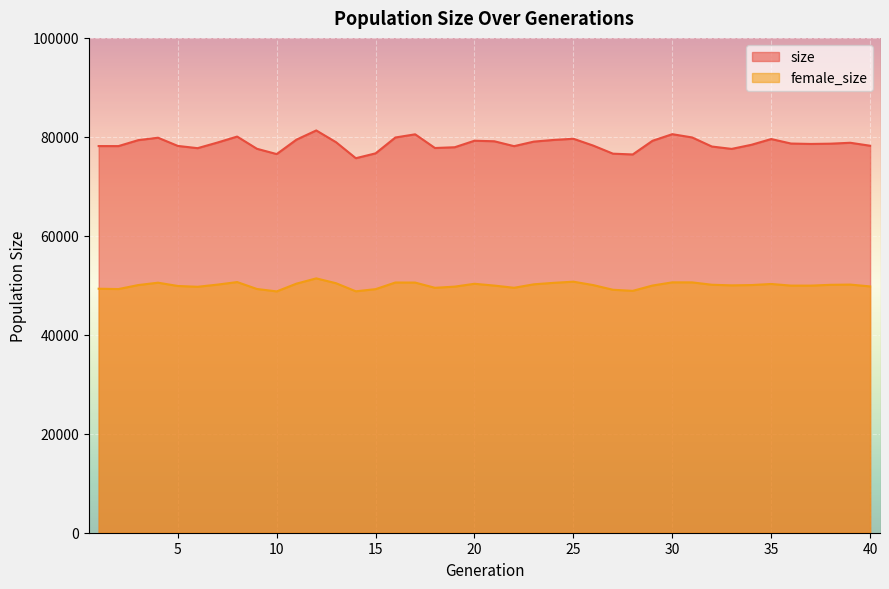

What is the value of the size point at the 20th from the left?

79219